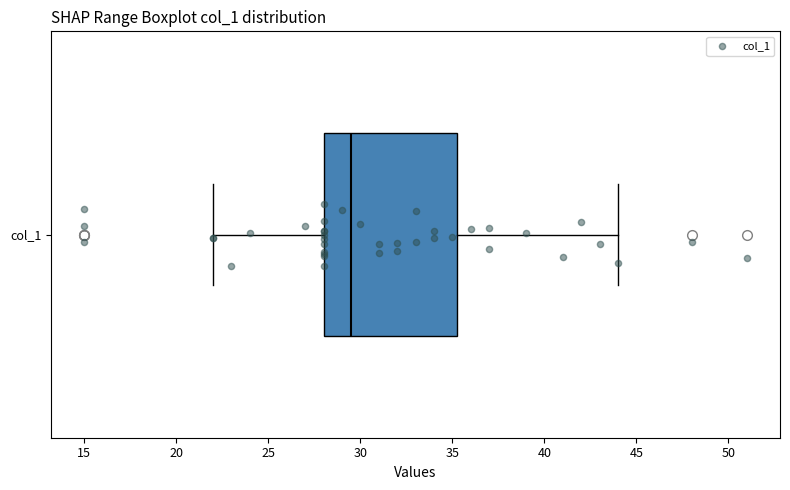

Read this box plot against the x-axis: the position of the median line, the range covered by the box, and the ends of both whiskers. The values are not printed on the chart, so give them approximately, as read against the axis.

median 29.5, box 28.0 to 35.5, whiskers 22.0 to 44.0